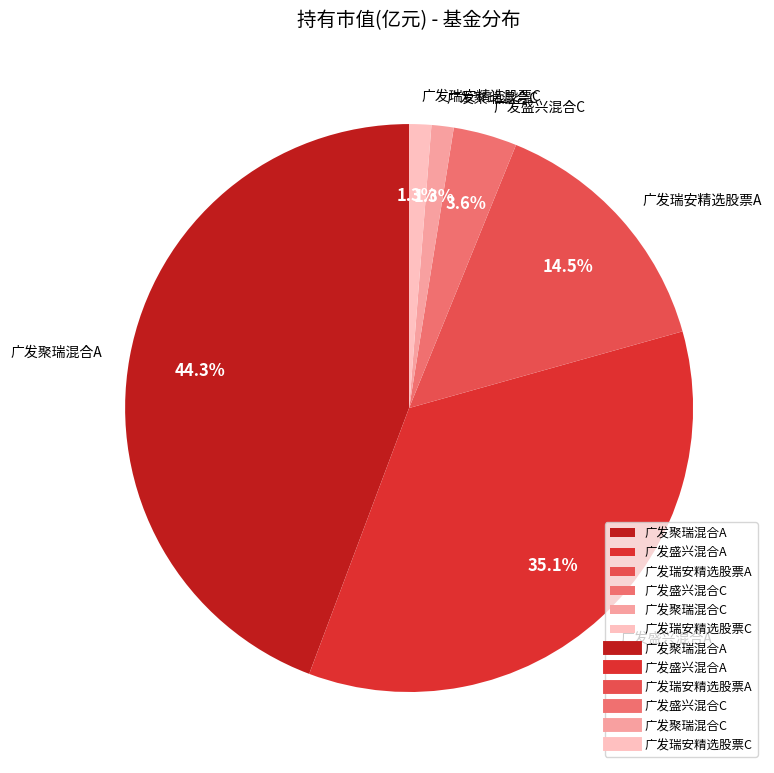

What percentage is the 广发聚瑞混合C slice, to the nearest percent?

1%